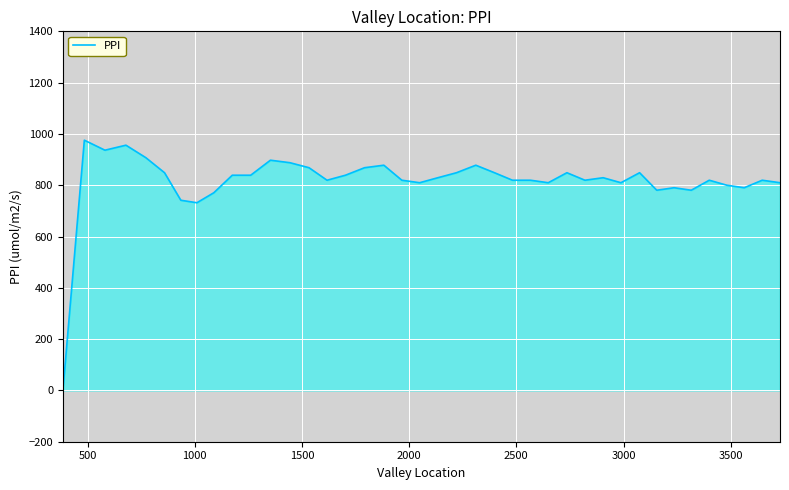

What is the average value?

815.9